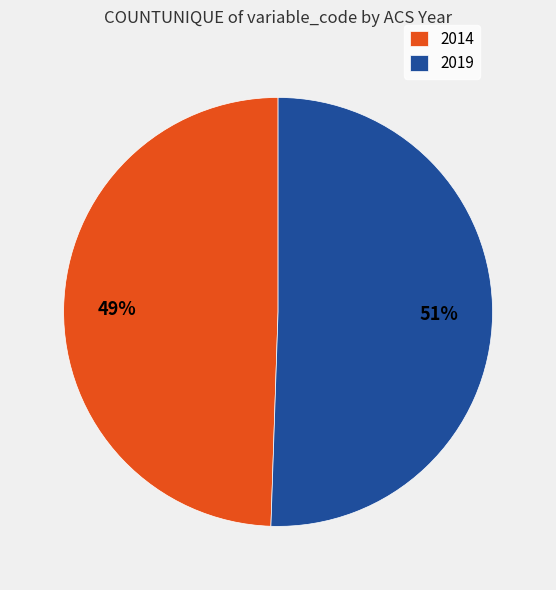

What is the smallest slice in the pie chart?

2014